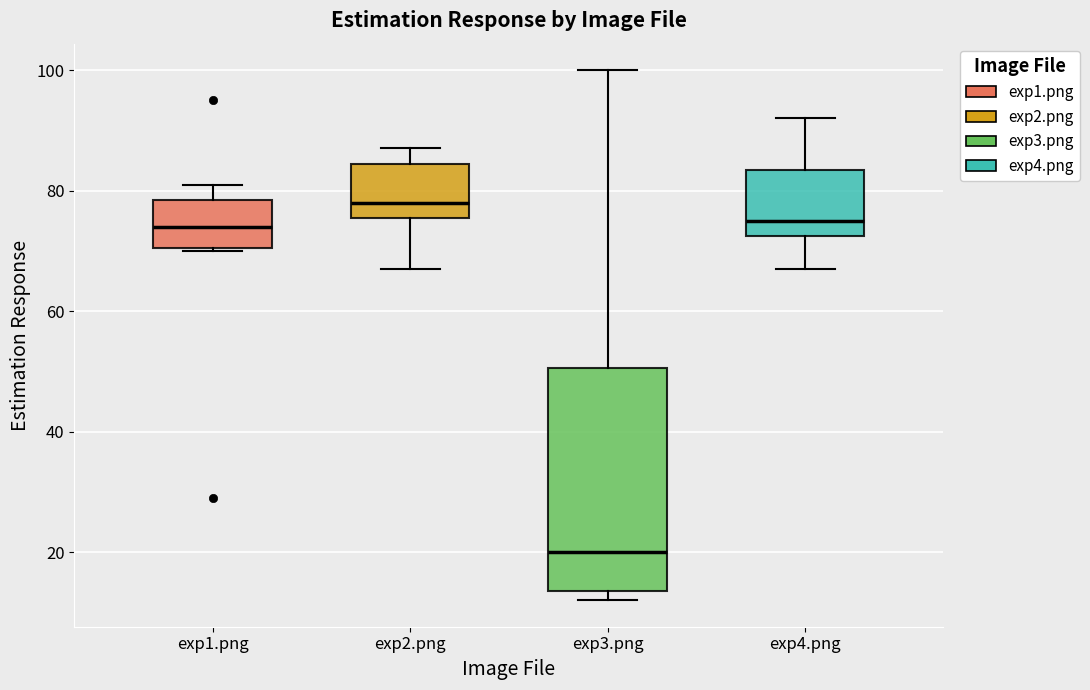

Which box has the lowest median line?

exp3.png